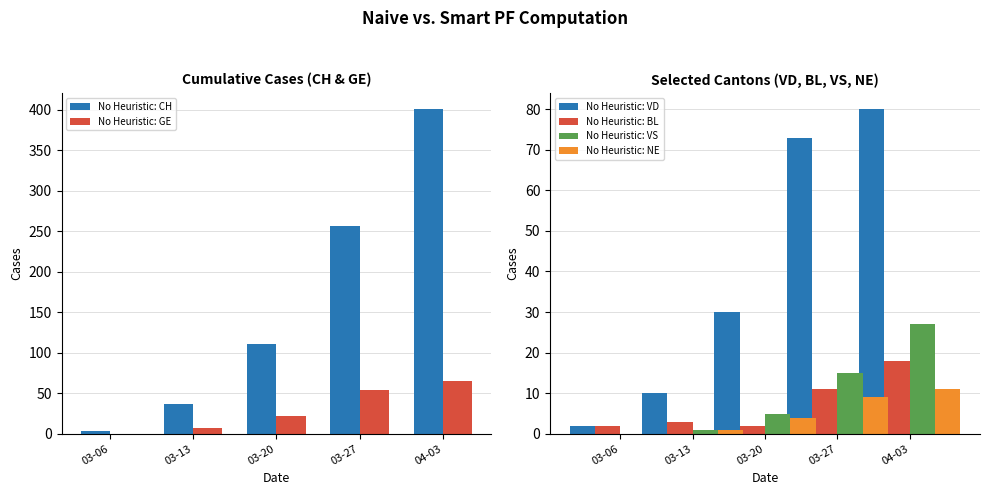

Which has a higher value, 03-27 or 04-03?

04-03